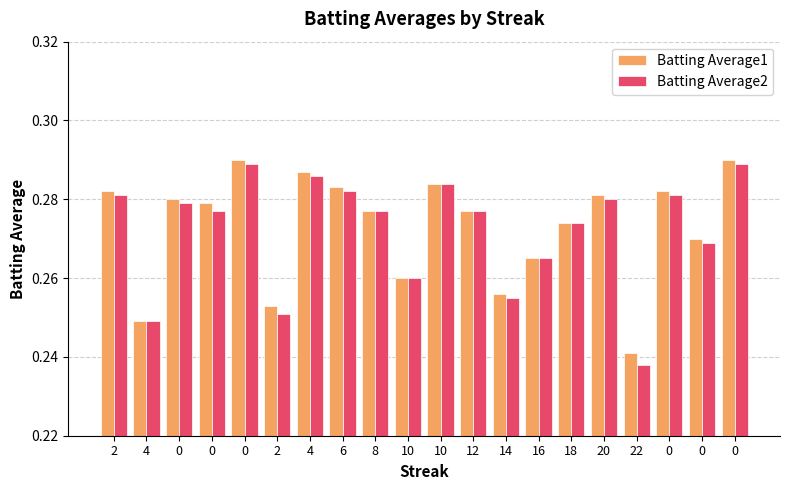

What is the highest value of the Batting Average1 series?

0.3